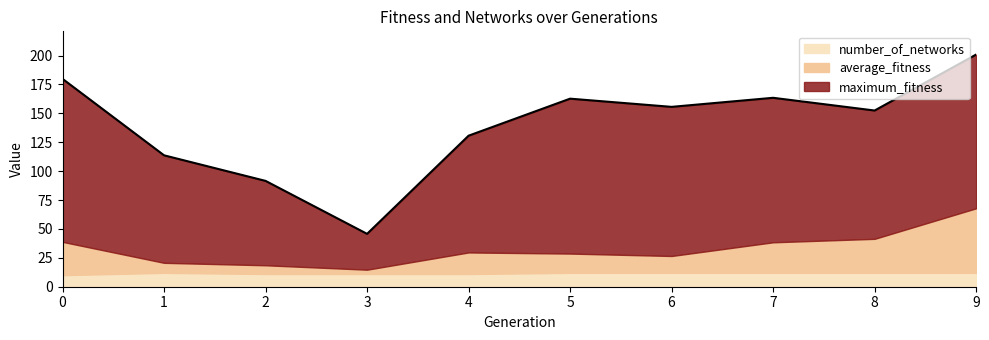

At how many categories does at least one series exceed 9?

10